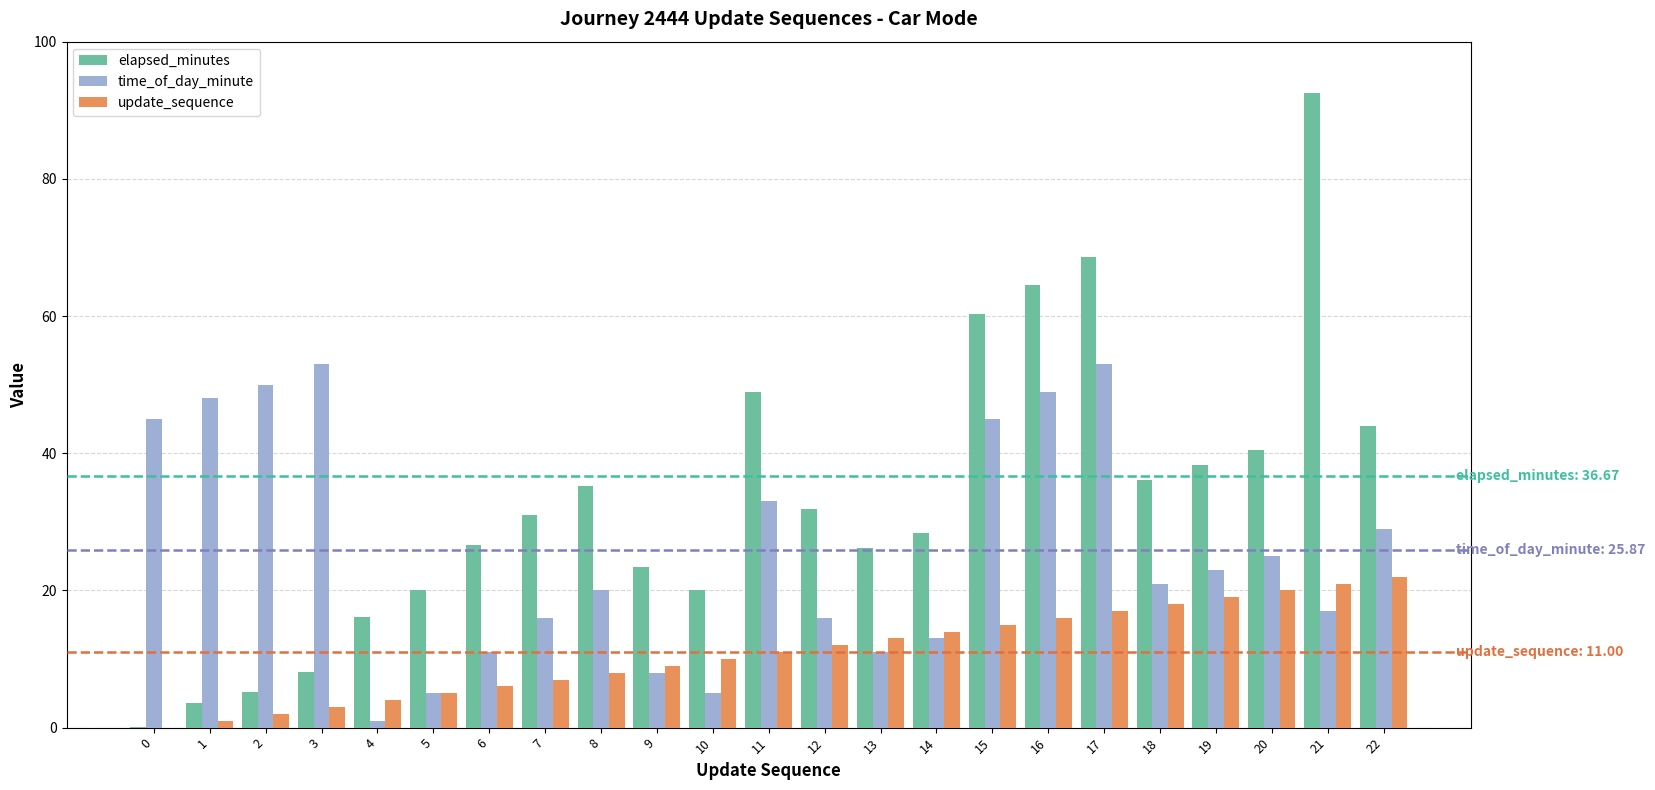

What is the maximum value shown in the chart?

92.5